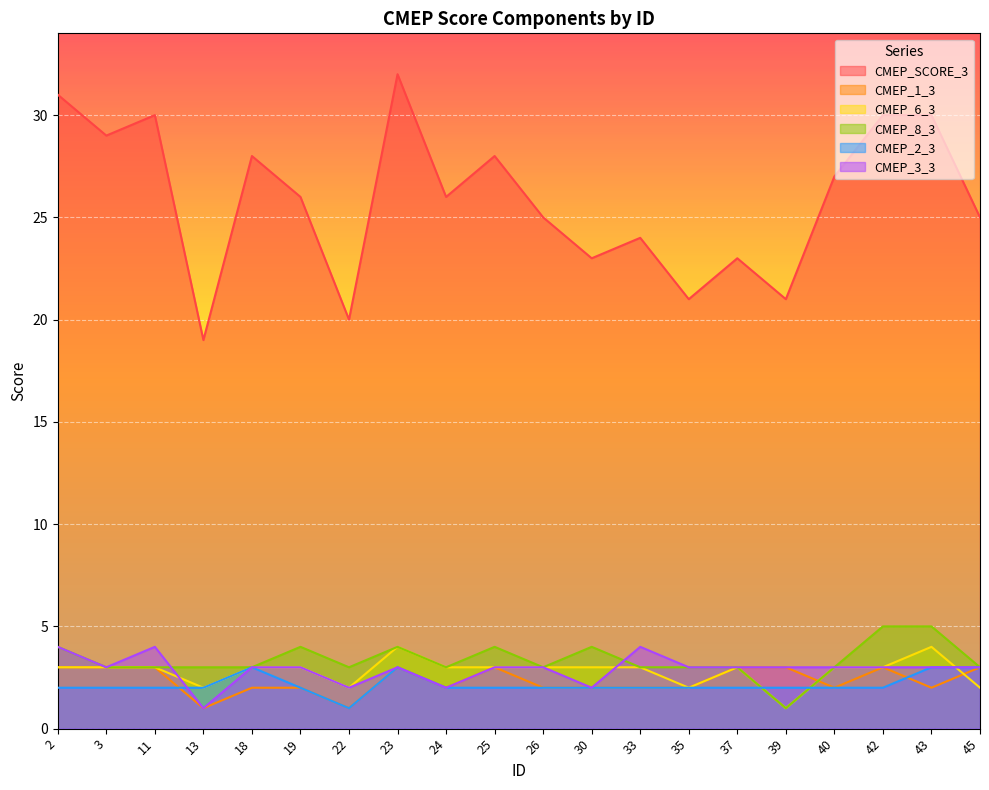

True or false: CMEP_2_3 has more than 0 points higher than both neighbors.

True